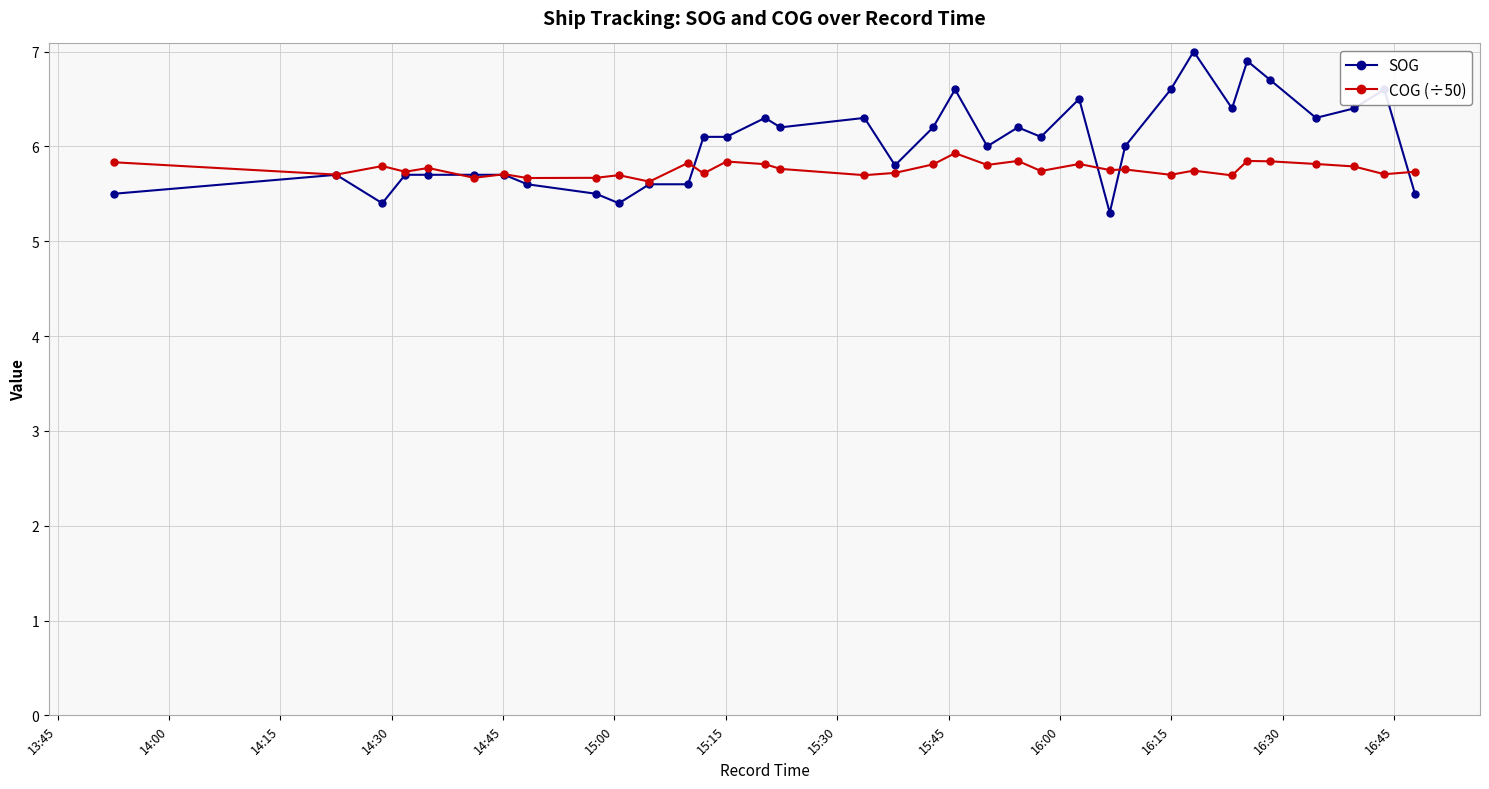

What is the highest value of the SOG series?

7.0